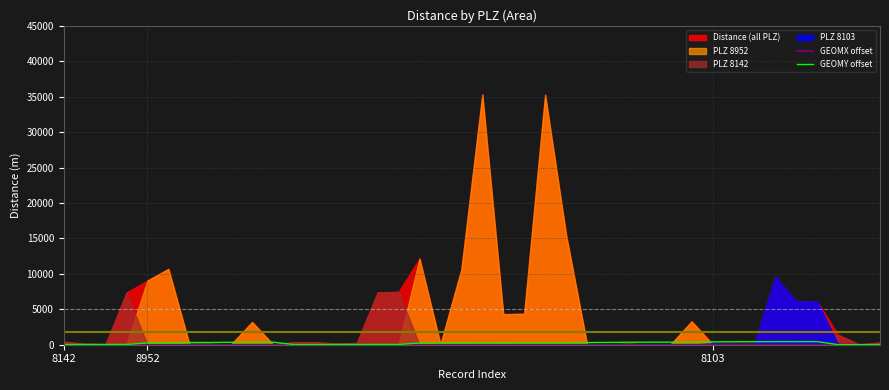

Where is the first local minimum for GEOMX offset?

8103